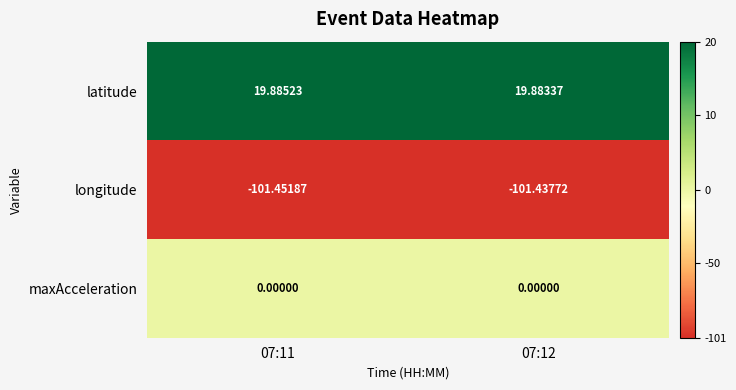

Rank the series at 07:12 from lowest to highest value.

longitude, maxAcceleration, latitude